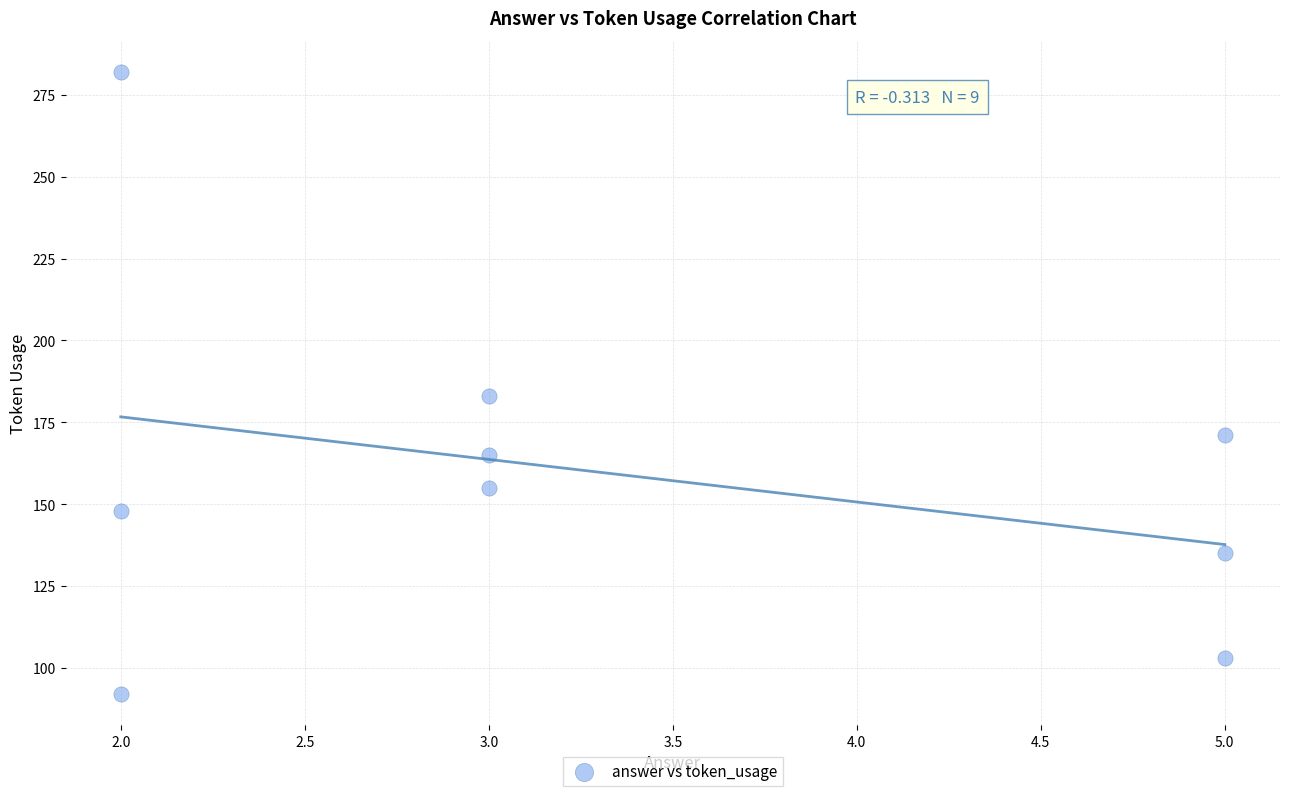

What is the average X value?

3